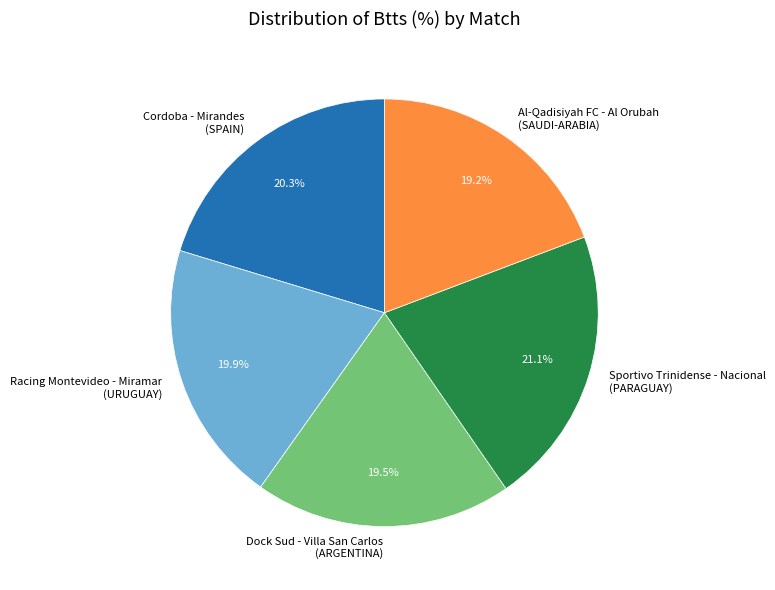

Between Dock Sud - Villa San Carlos (ARGENTINA) and Sportivo Trinidense - Nacional (PARAGUAY), which is larger?

Sportivo Trinidense - Nacional (PARAGUAY)